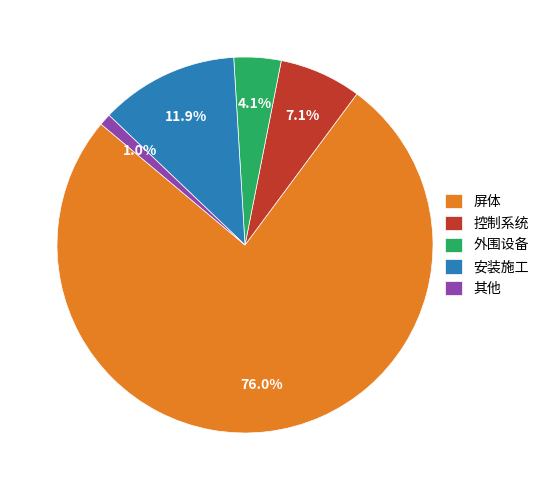

What percentage is the 安装施工 slice, to the nearest percent?

12%